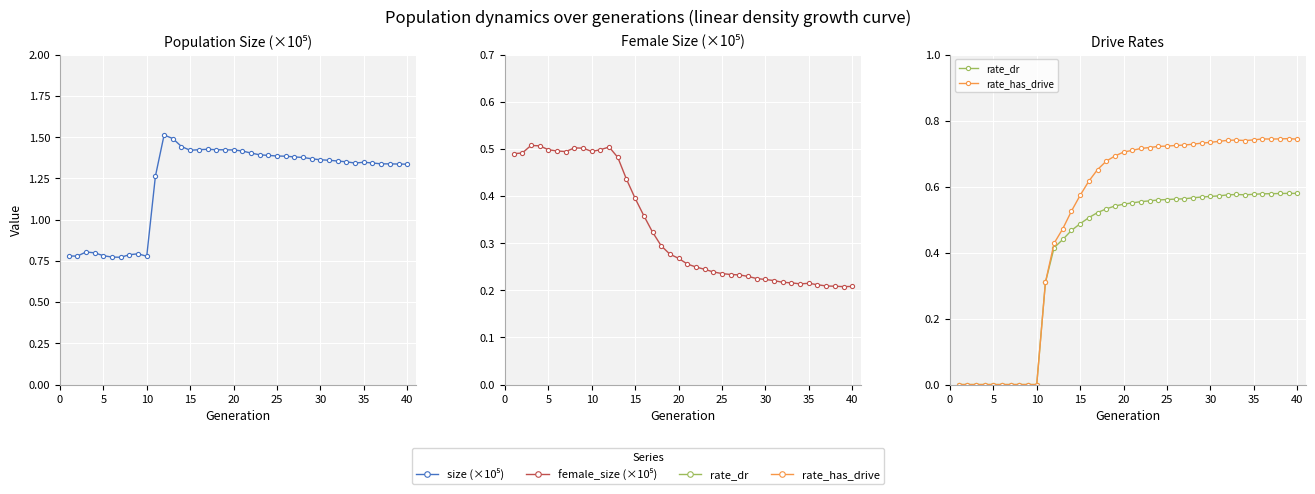

In rate_has_drive, how many points are higher than both neighbors (excluding endpoints)?

3